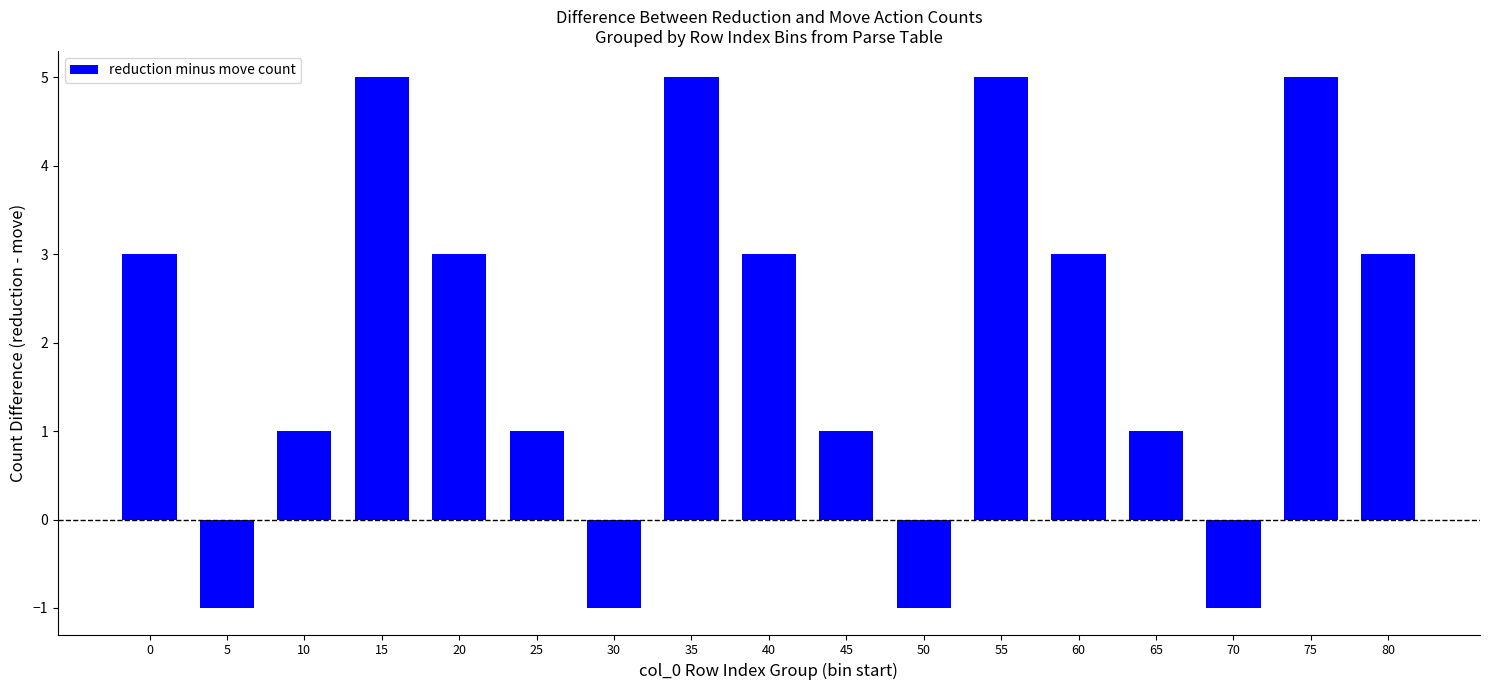

What is the average value?

2